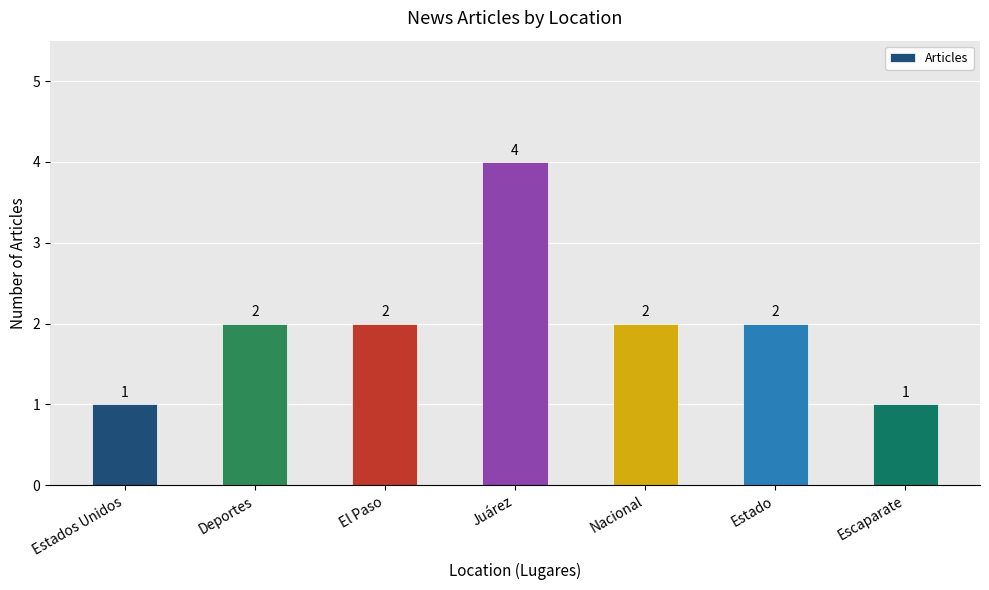

How many values are between 1 and 2?

6